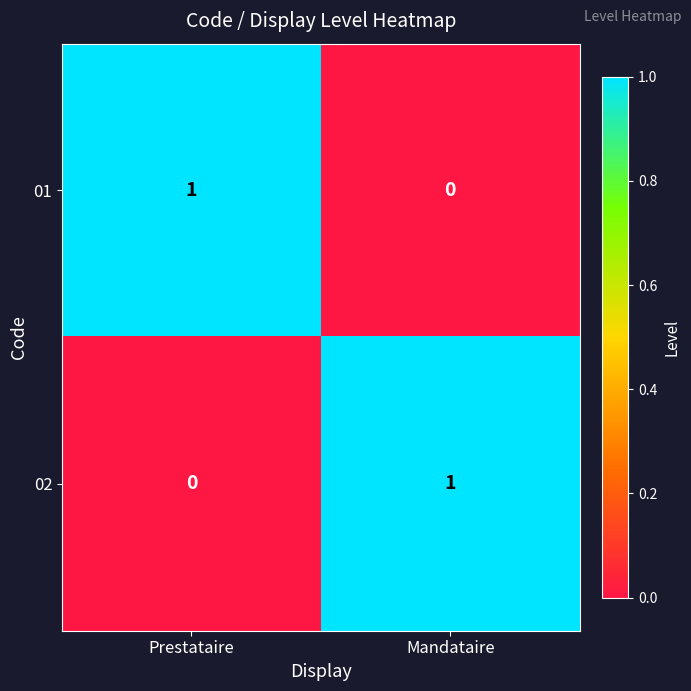

At which label does 01 reach its peak?

Prestataire